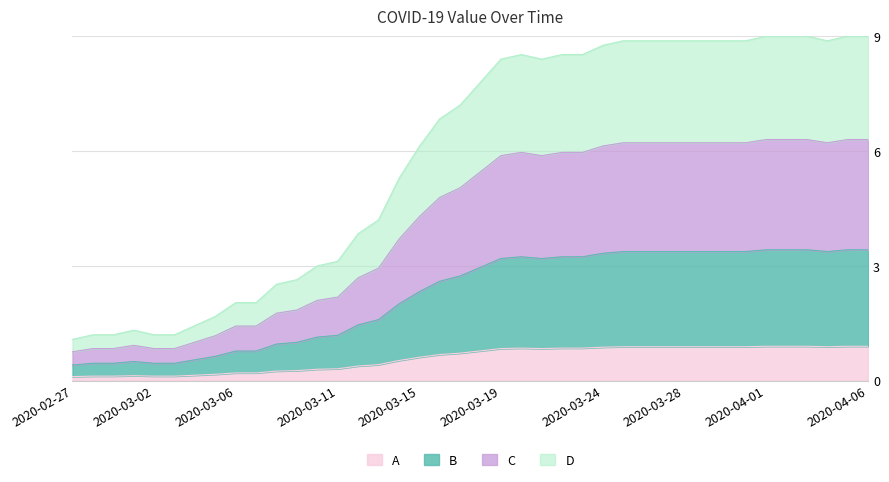

List the labels in order of value, smallest first.

2020-02-27, 2020-02-28, 2020-02-29, 2020-03-02, 2020-03-03, 2020-03-01, 2020-03-04, 2020-03-05, 2020-03-06, 2020-03-07, 2020-03-08, 2020-03-09, 2020-03-10, 2020-03-11, 2020-03-12, 2020-03-13, 2020-03-14, 2020-03-15, 2020-03-16, 2020-03-17, 2020-03-18, 2020-03-19, 2020-03-21, 2020-03-20, 2020-03-22, 2020-03-23, 2020-03-24, 2020-03-25, 2020-03-26, 2020-03-27, 2020-03-28, 2020-03-29, 2020-03-30, 2020-03-31, 2020-04-04, 2020-04-01, 2020-04-02, 2020-04-03, 2020-04-05, 2020-04-06